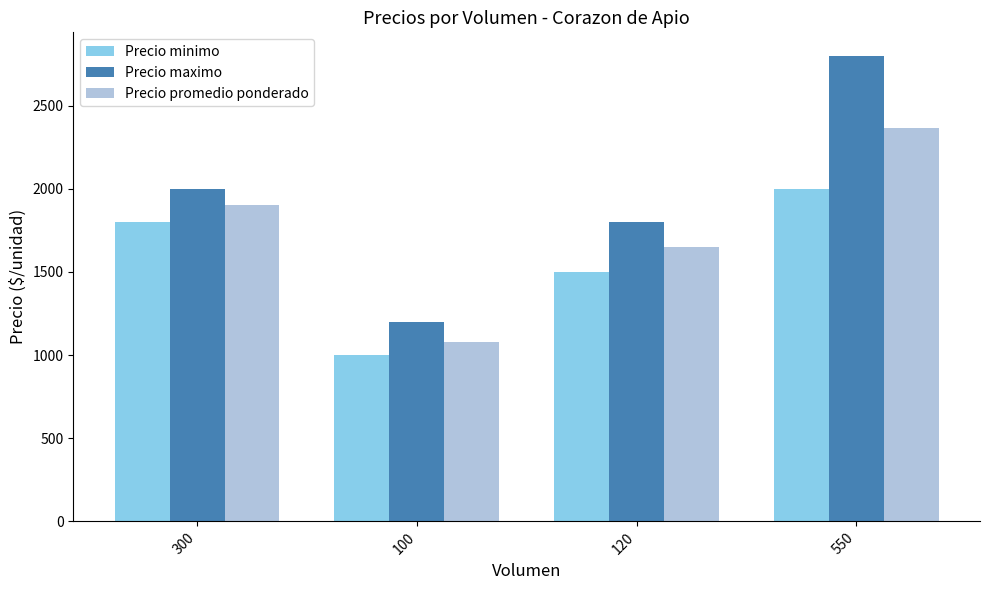

The Precio minimo series shows 1987 at 120. True or false?

False